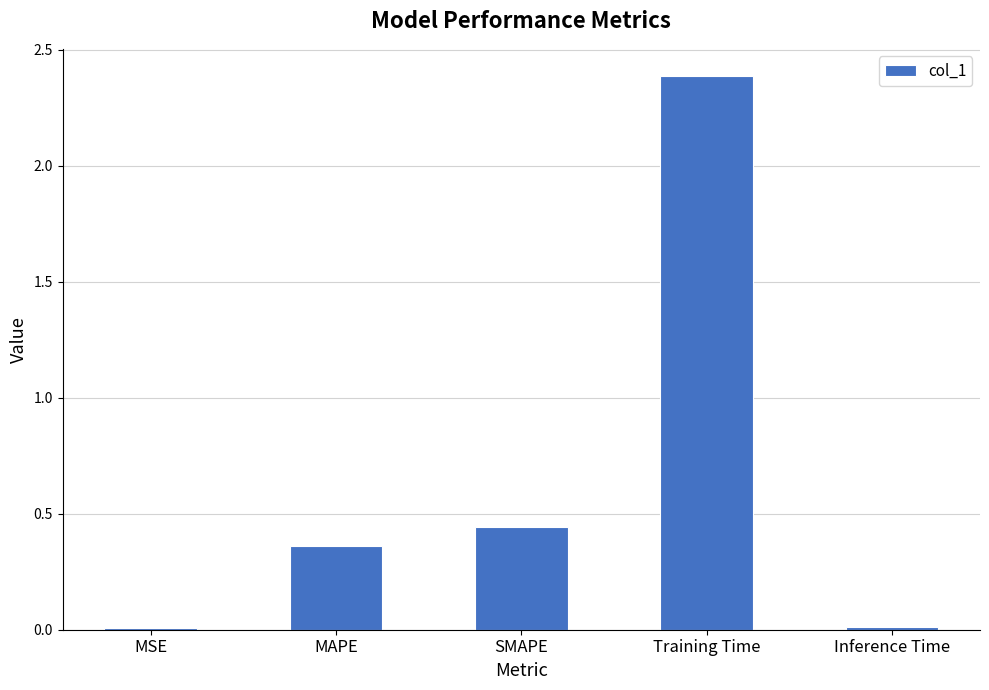

What is the sum of all values?

3.2